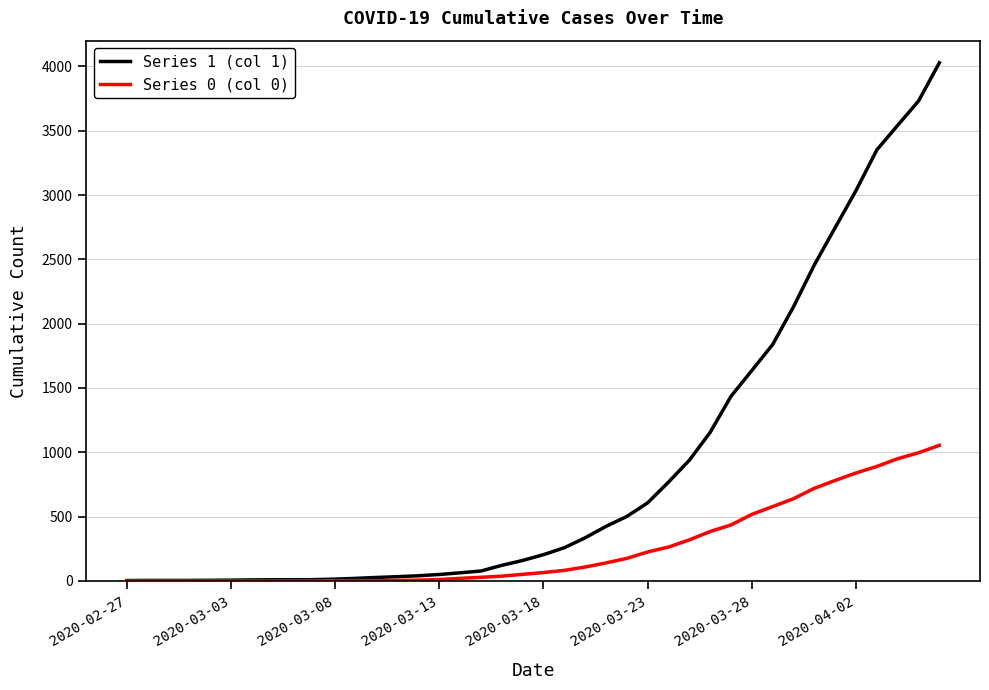

Rank the series by their maximum value, from highest to lowest.

Series 1 (col 1), Series 0 (col 0)